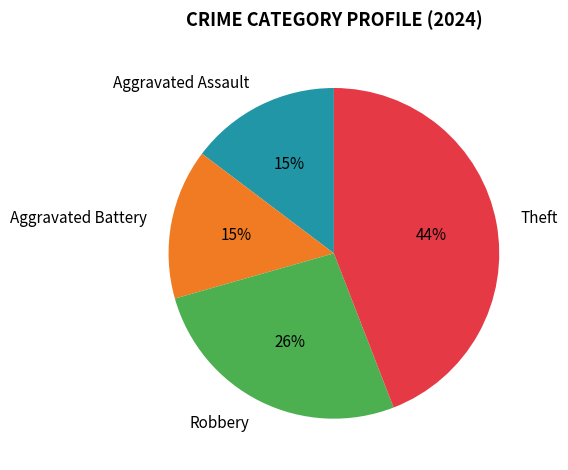

Do Theft and Aggravated Battery together represent more than half of the pie?

Yes